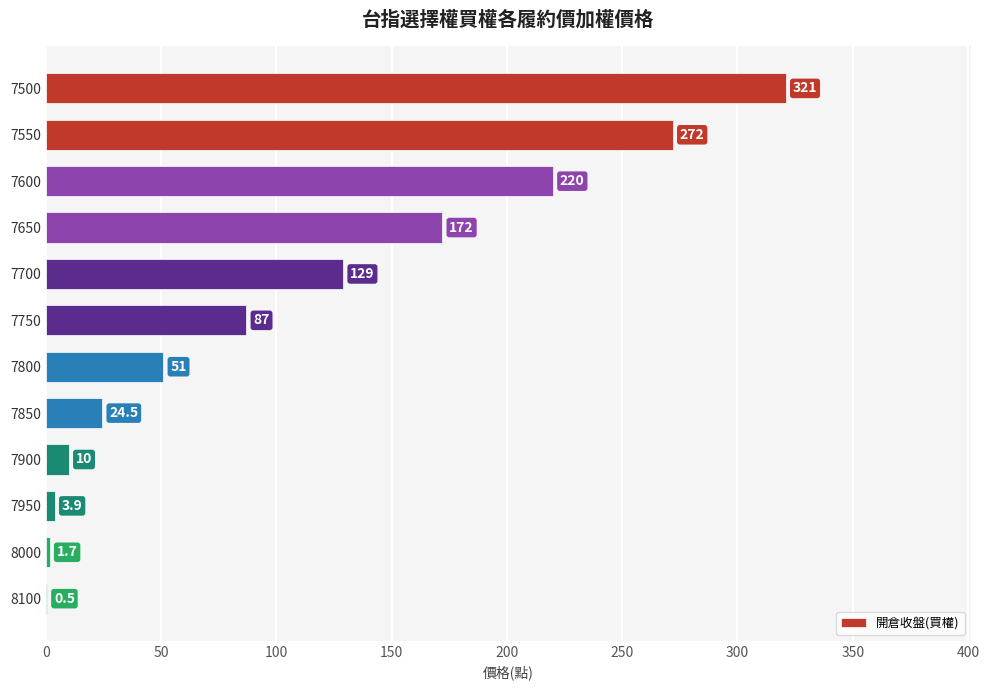

Which category has the highest value across all series?

7500